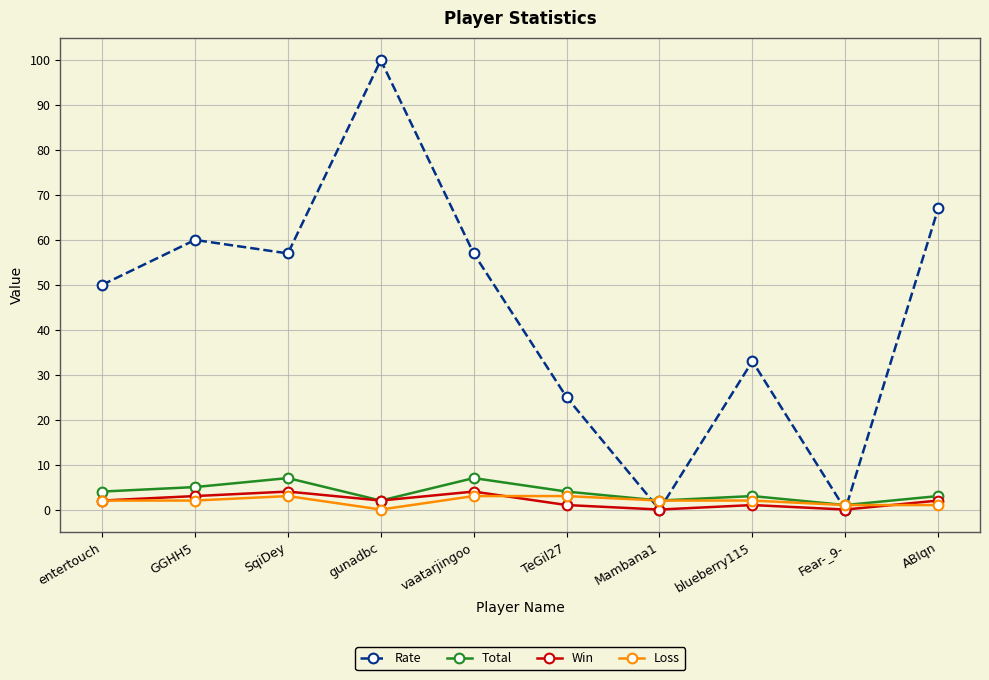

What is the highest value of the Rate series?

100